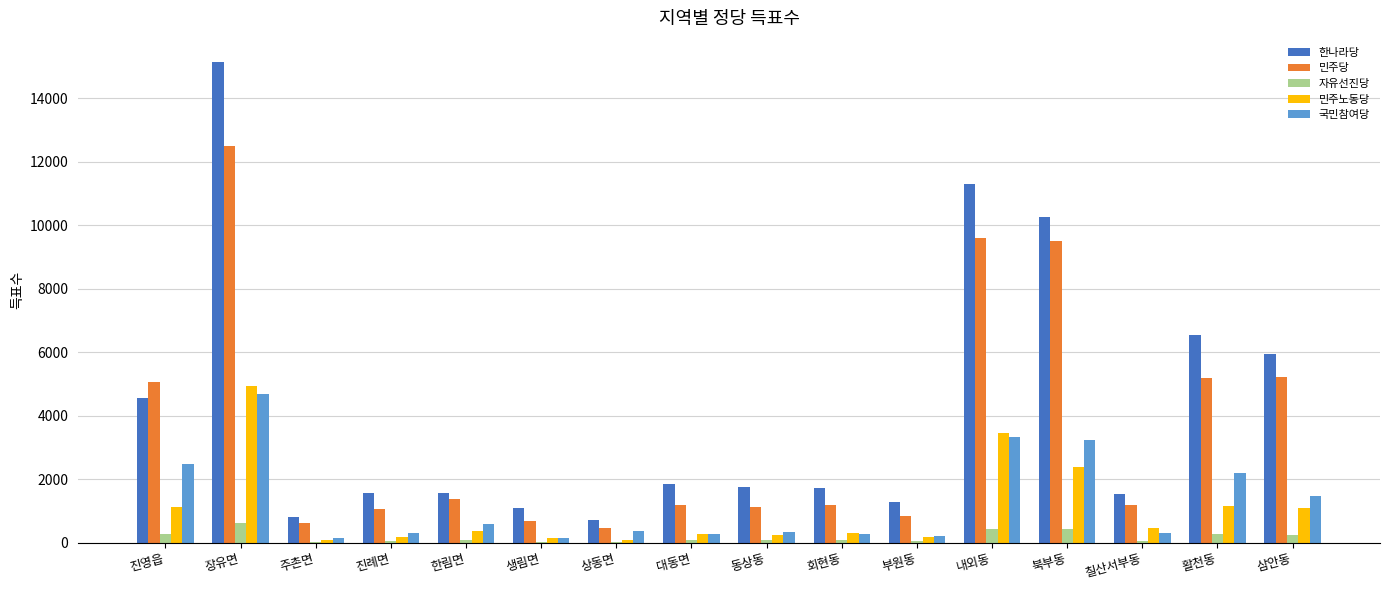

At which category is the sum across all series the highest?

장유면